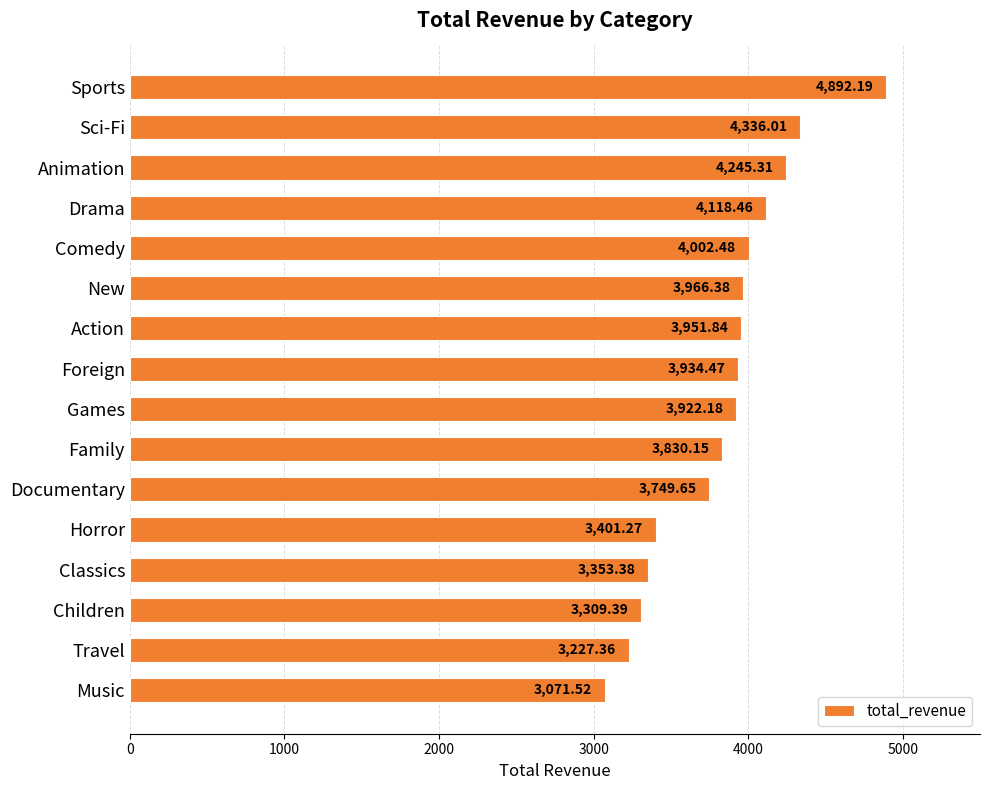

At which label is the value closest to 3981?

New